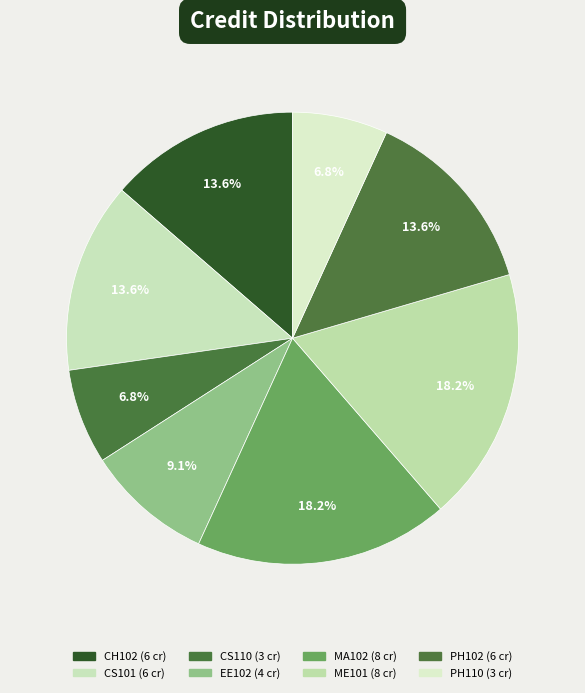

True or false: ME101 accounts for 12% of the total.

False